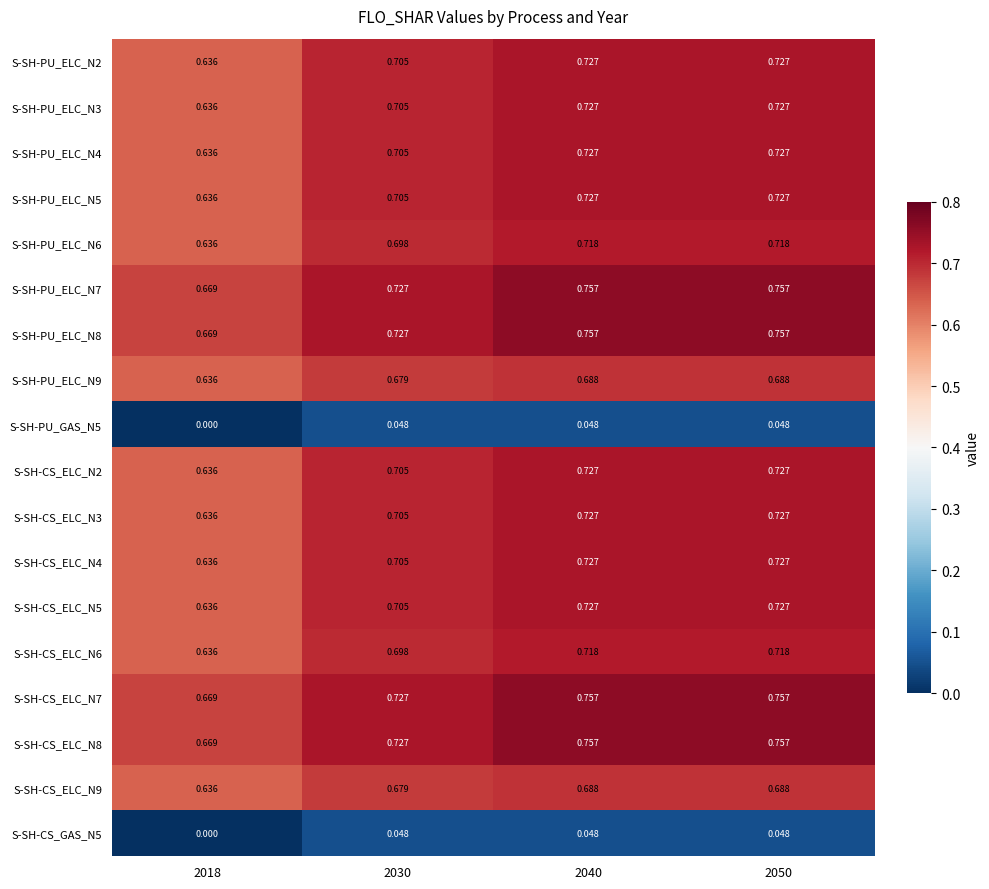

Is the value of S-SH-CS_ELC_N4 at 2040 greater than the value of S-SH-CS_ELC_N7 at 2050?

No